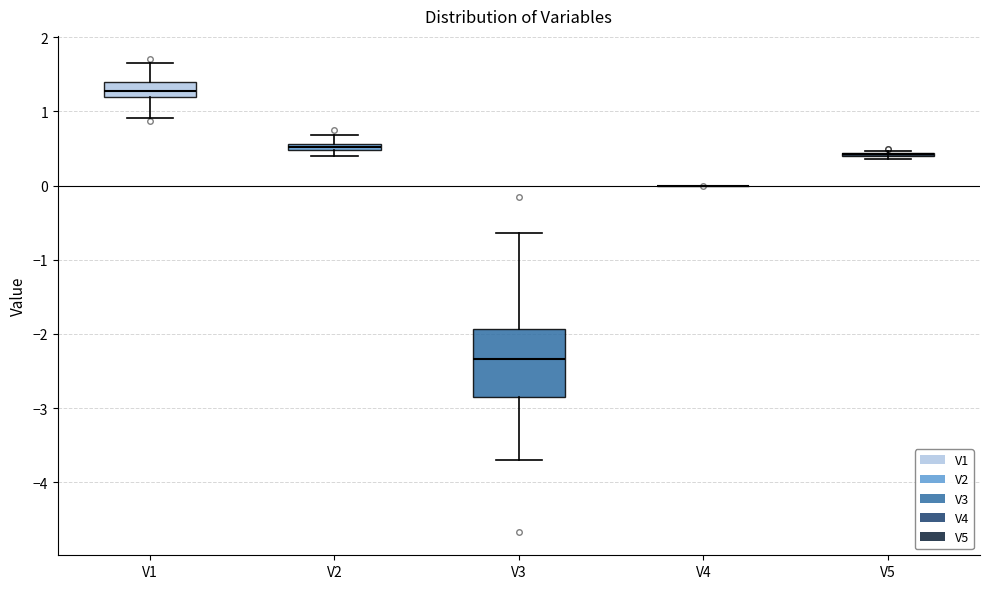

Comparing the boxes themselves (not the whiskers), which one is the tallest?

V3